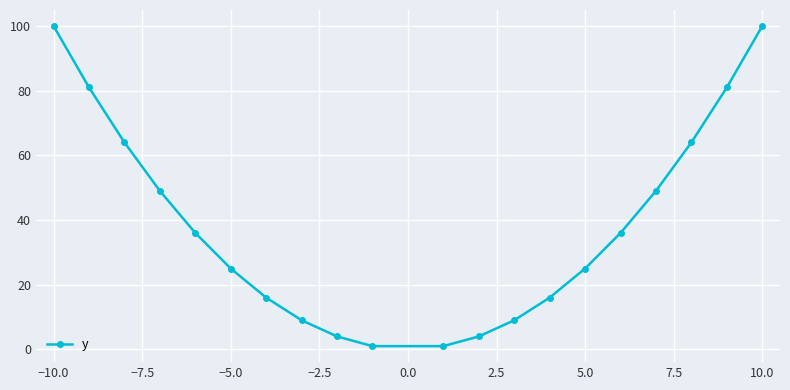

How many distinct data groups are displayed?

1